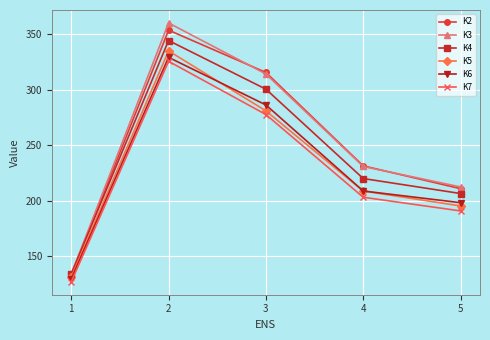

Where is the first local maximum for K3?

2